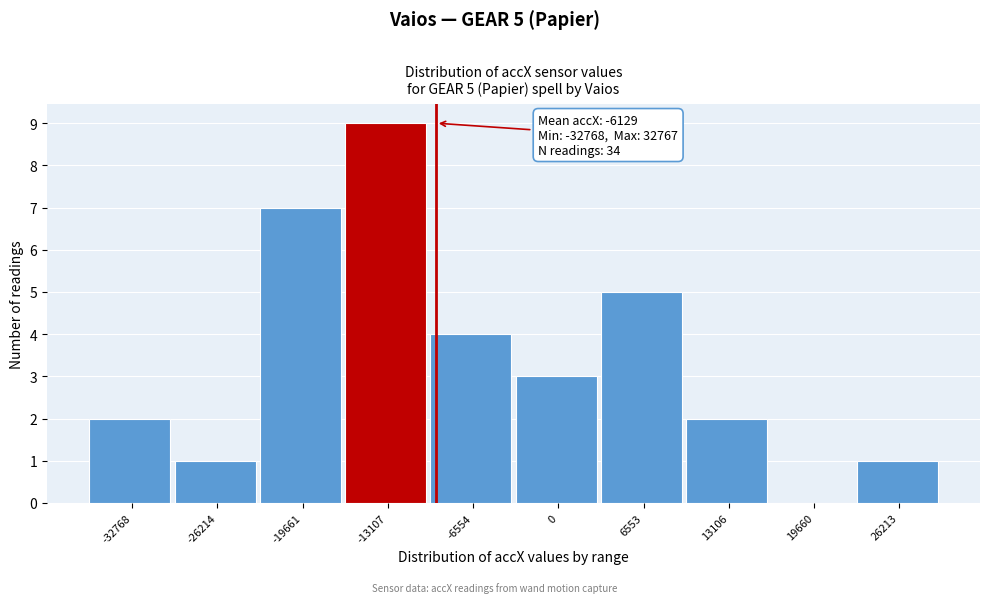

Reading right to left, extract all data points from this chart.

26213=1	19660=0	13106=2	6553=5	0=3	-6554=4	-13107=9	-19661=7	-26214=1	-32768=2